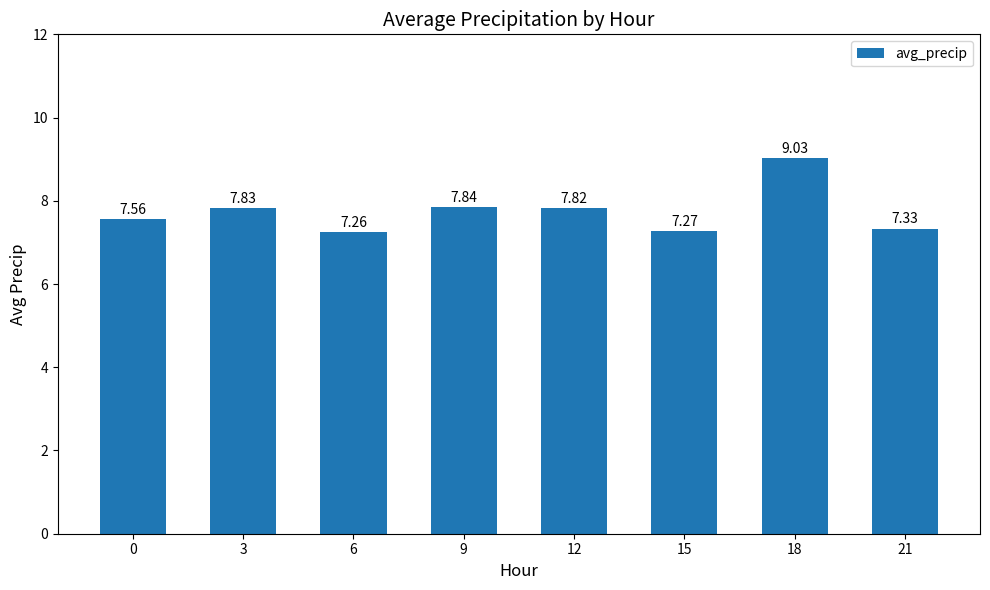

True or false: the data shows 12.8 at 6.

False